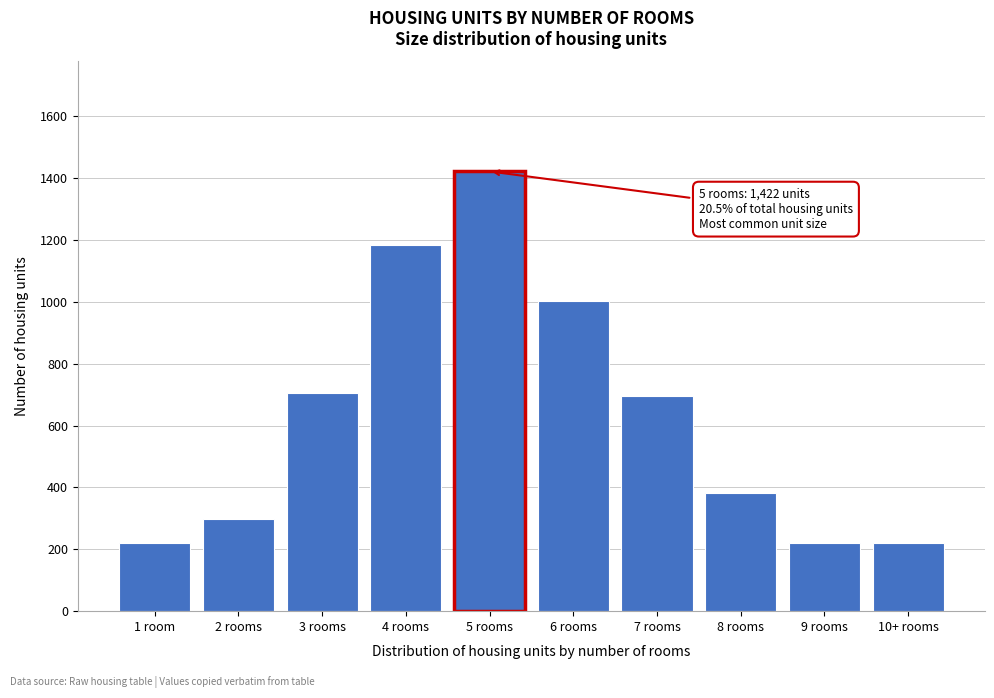

Reading left to right, what are all the values shown in this chart?

221	297	706	1184	1422	1003	697	381	221	221